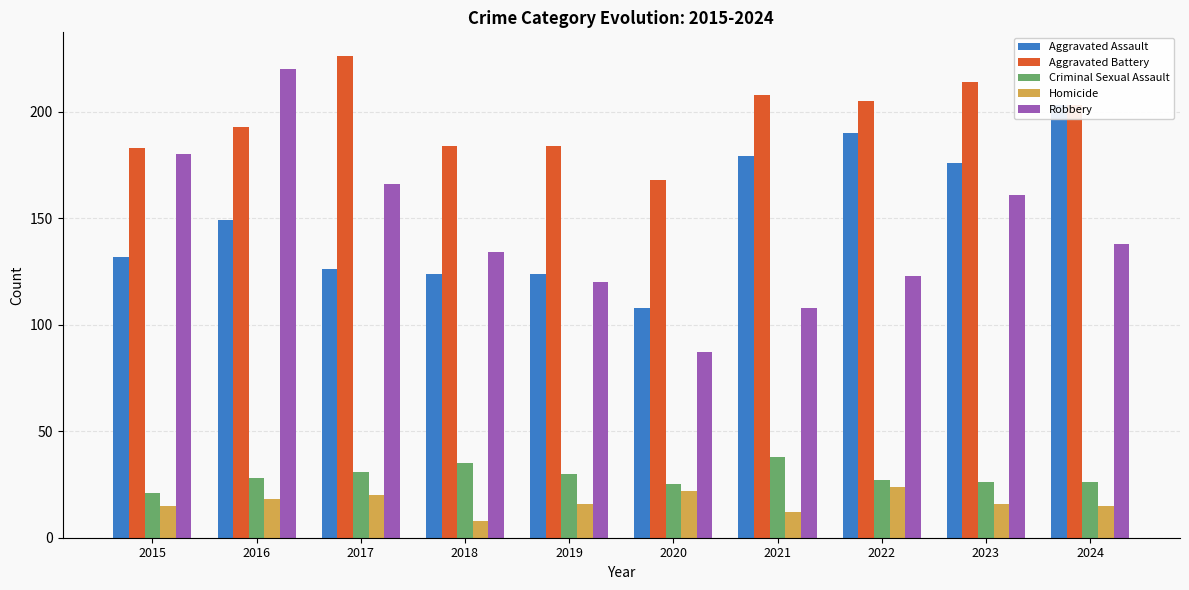

Is it true that Criminal Sexual Assault equals 43 at 2024?

False